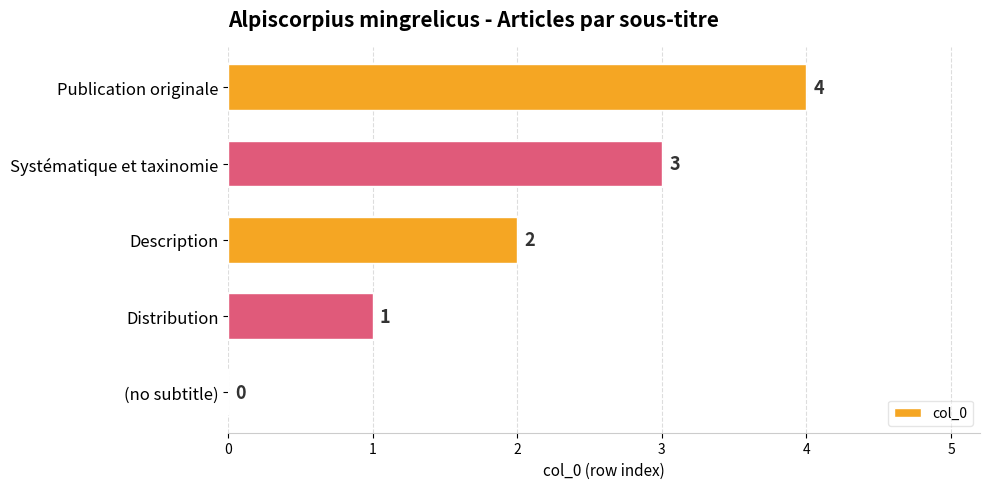

At which category does the chart reach its peak across all series?

Publication originale